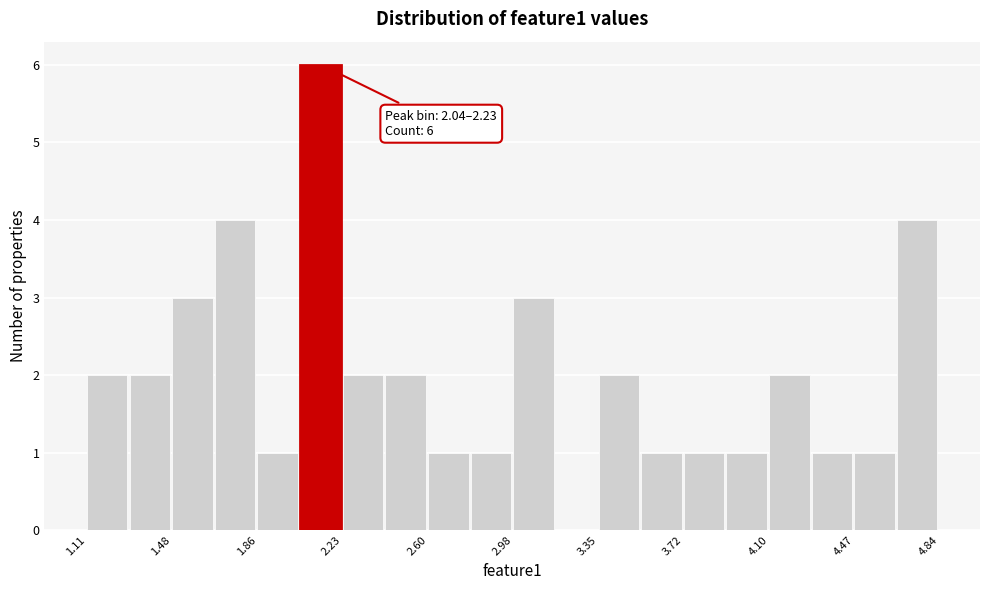

Read against the x-axis, roughly where is the centre of the tallest bar?

2.15